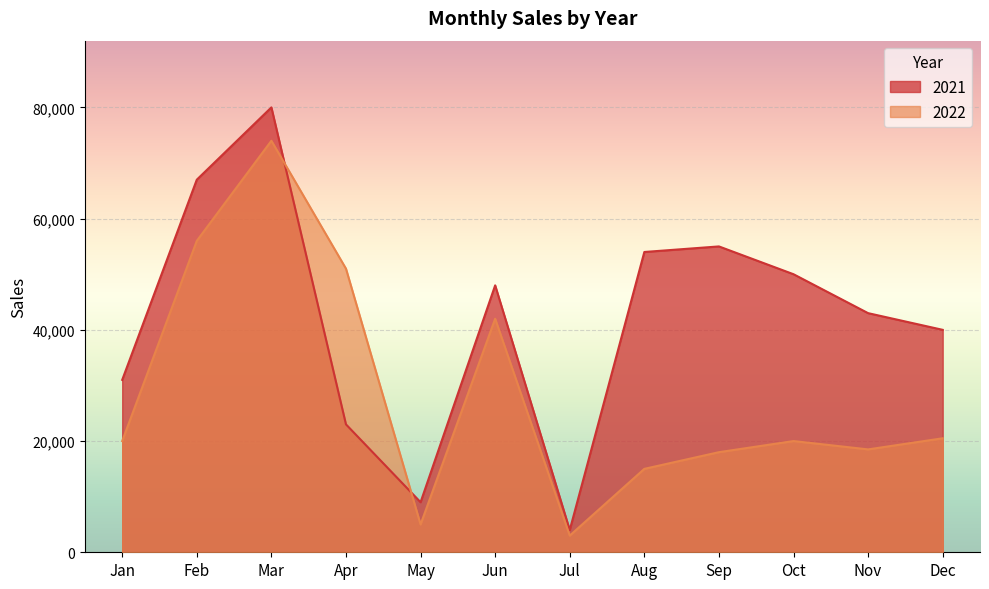

At May, list the series in order from smallest to largest.

2022, 2021